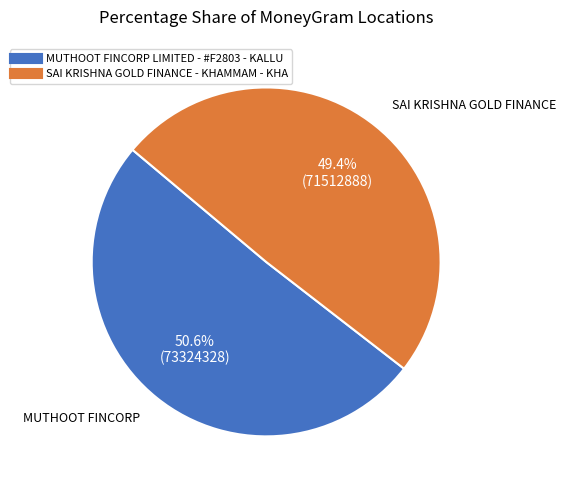

Do MUTHOOT FINCORP LIMITED - #F2803 - KALLU and SAI KRISHNA GOLD FINANCE - KHAMMAM - KHA together represent more than half of the pie?

Yes